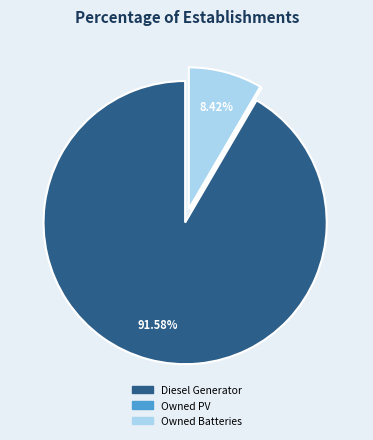

What is the largest slice in the pie chart?

Diesel Generator